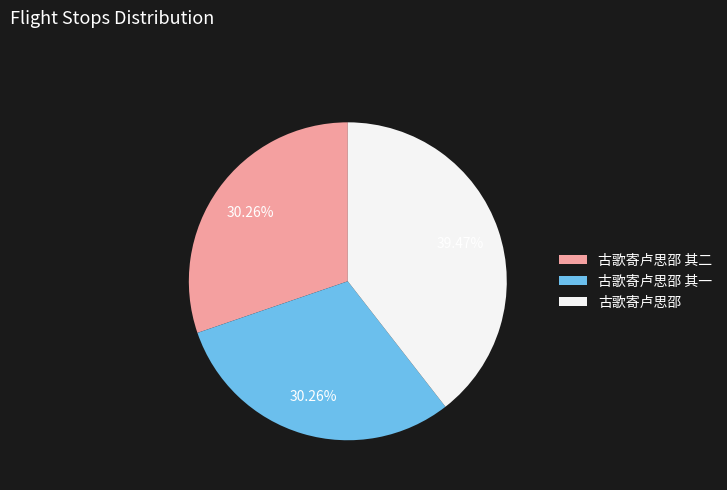

Combined, what portion of the pie is 古歌寄卢思邵 其二 and 古歌寄卢思邵?

69.7%